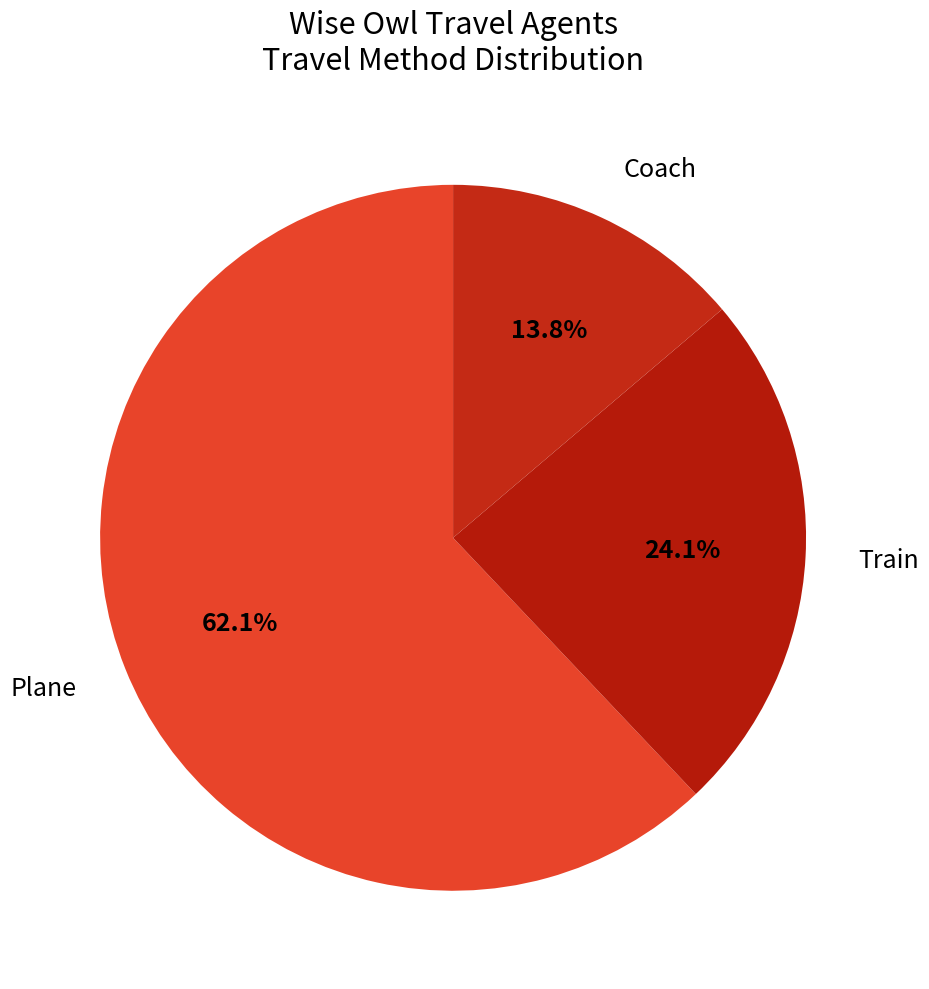

Which category has the smallest portion of the pie?

Coach